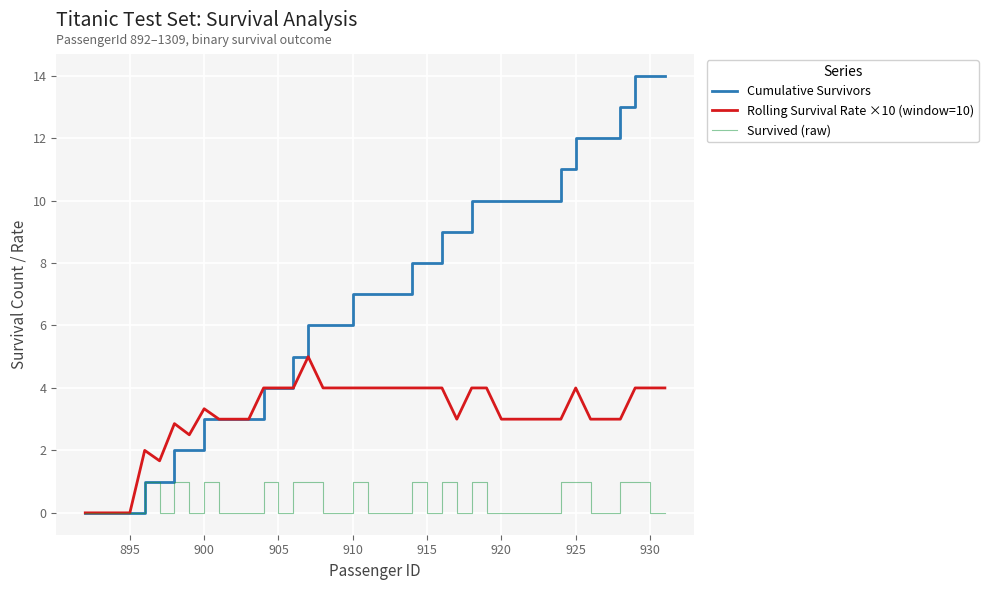

True or false: Survived (raw) has more than 2 points higher than both neighbors.

True